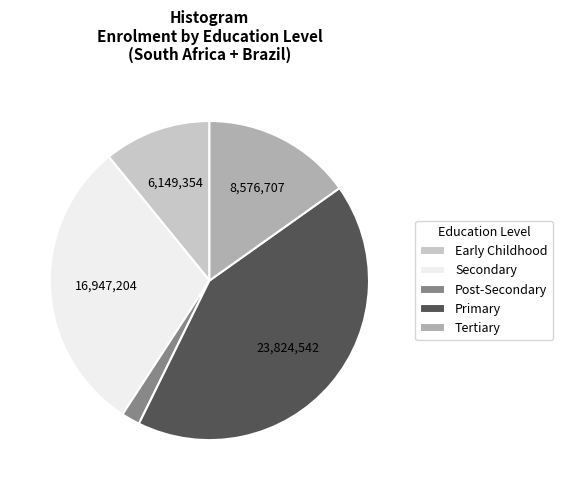

Rank the categories by value from highest to lowest.

Primary, Secondary, Tertiary, Early Childhood, Post-Secondary